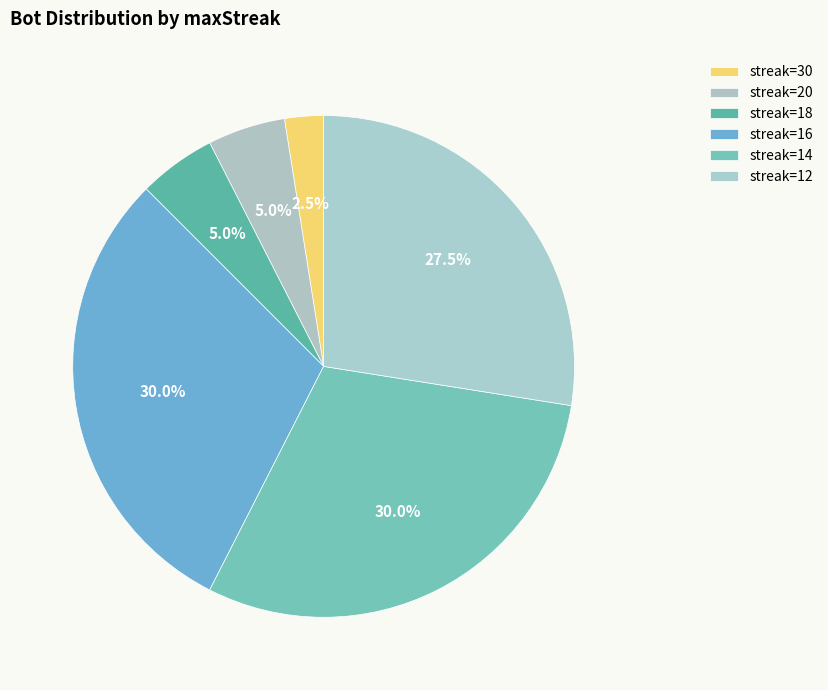

Count the number of slices in the pie.

6